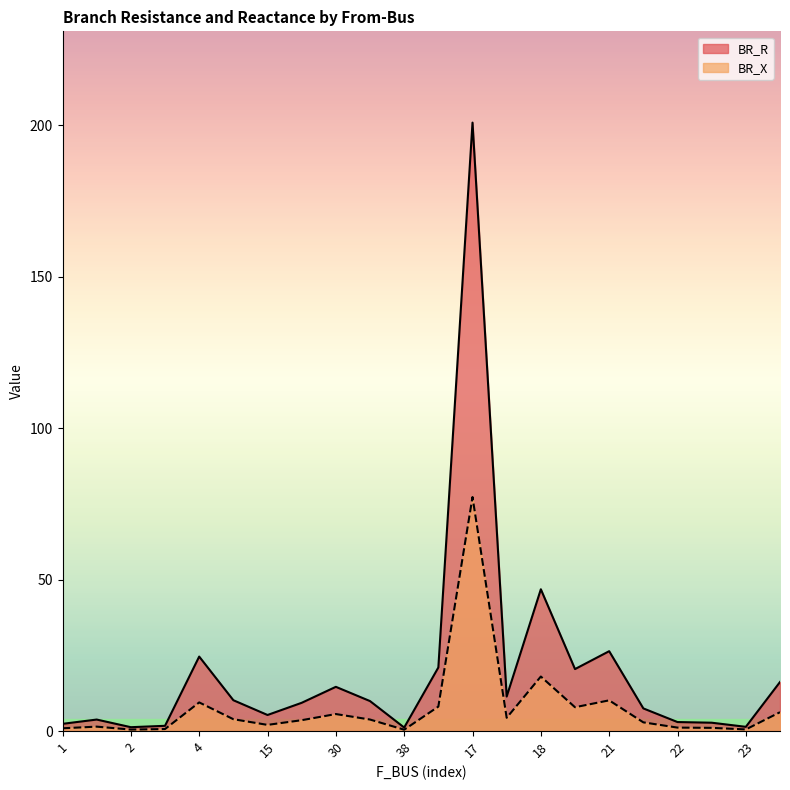

Rank the series by their maximum value, from lowest to highest.

BR_X, BR_R